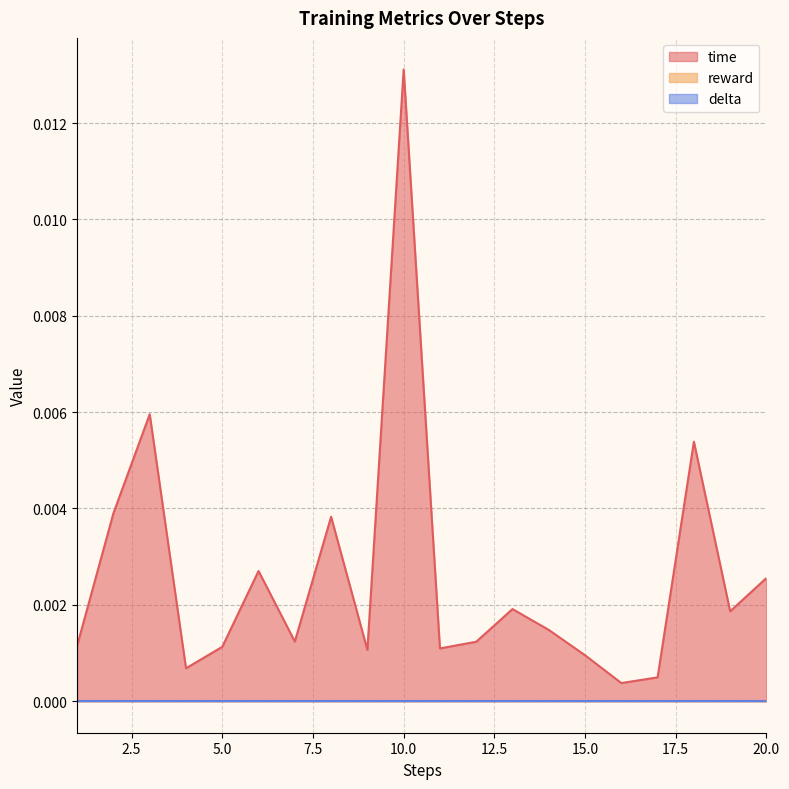

Which category has the lowest value across all series?

1